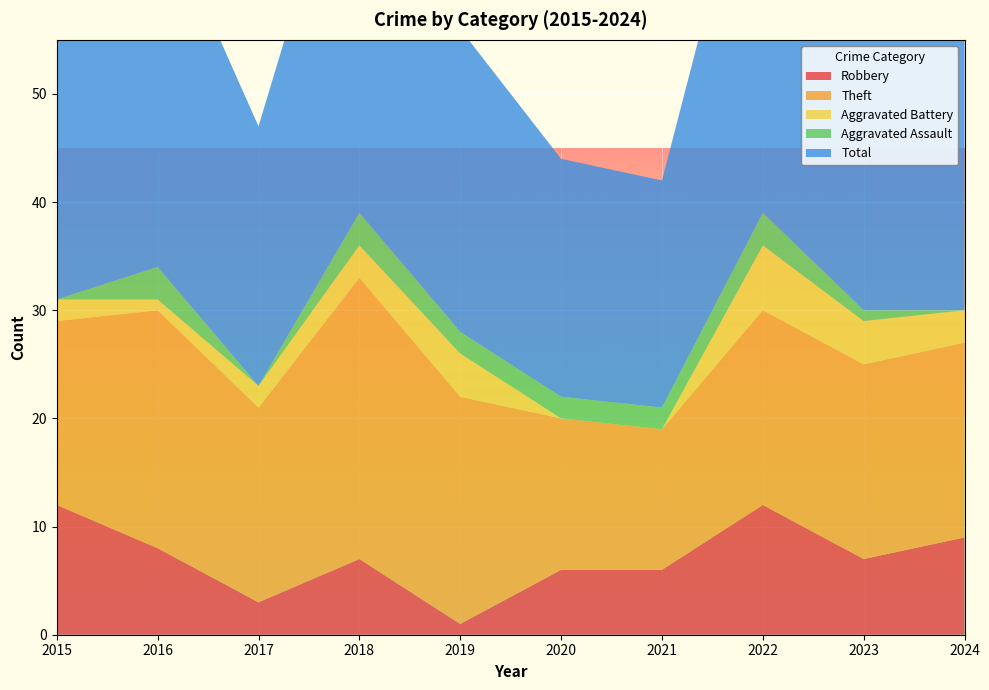

Reading left to right, list all the values displayed in this chart.

Robbery: 2015=12	2016=8	2017=3	2018=7	2019=1	2020=6	2021=6	2022=12	2023=7	2024=9
Theft: 2015=17	2016=22	2017=18	2018=26	2019=21	2020=14	2021=13	2022=18	2023=18	2024=18
Aggravated Battery: 2015=2	2016=1	2017=2	2018=3	2019=4	2020=0	2021=0	2022=6	2023=4	2024=3
Aggravated Assault: 2015=0	2016=3	2017=0	2018=3	2019=2	2020=2	2021=2	2022=3	2023=1	2024=0
Total: 2015=31	2016=34	2017=24	2018=39	2019=28	2020=22	2021=21	2022=39	2023=32	2024=30